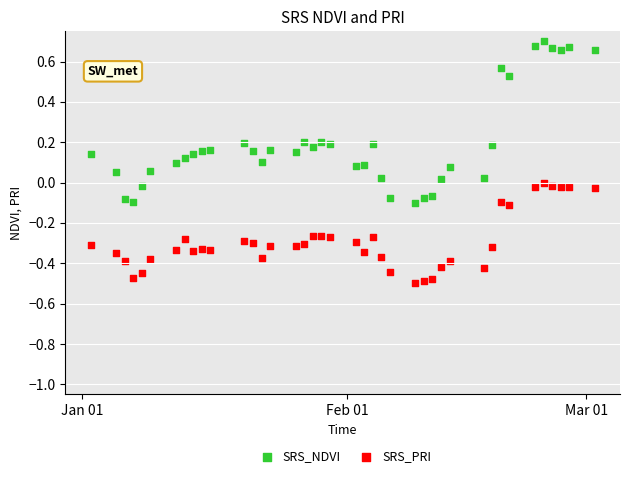

Across all data points, what is the range of Y values (max minus min)?

1.2